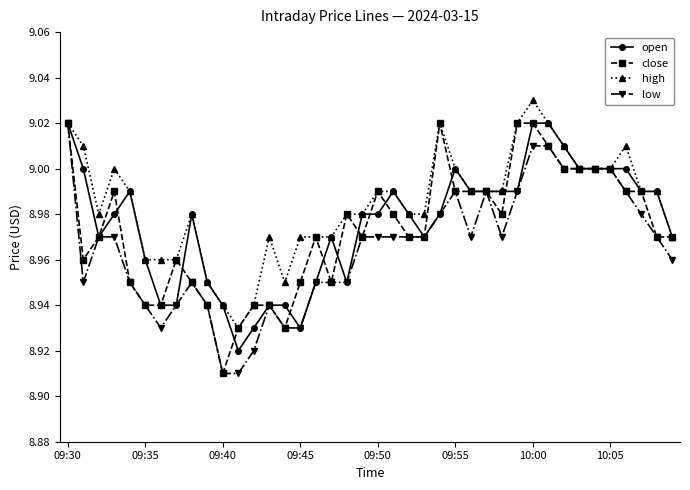

What are all the series names shown in the legend?

open, close, high, low